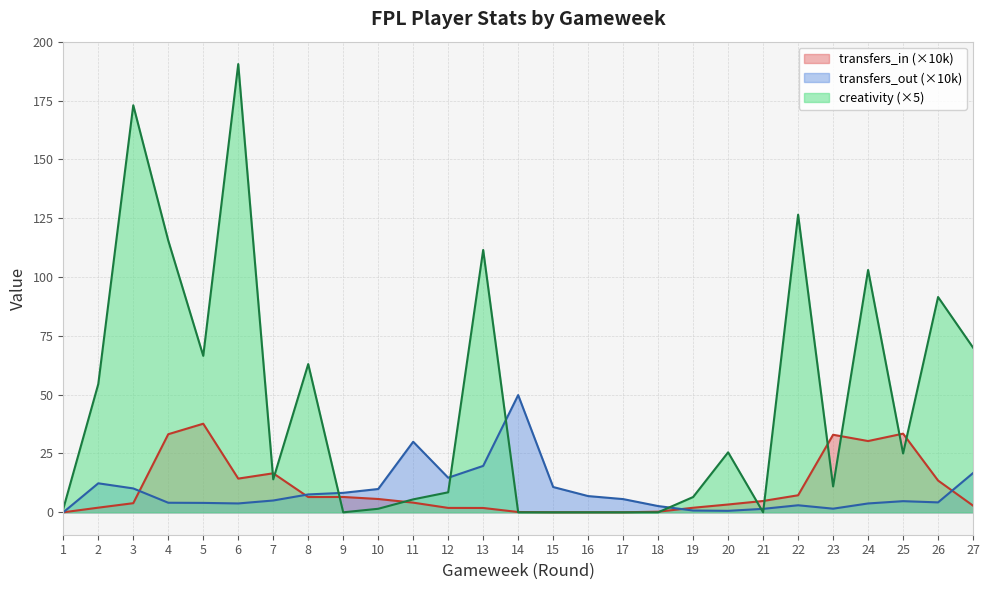

What is the difference between the maximum and second lowest values in the transfers_in series?

37.6